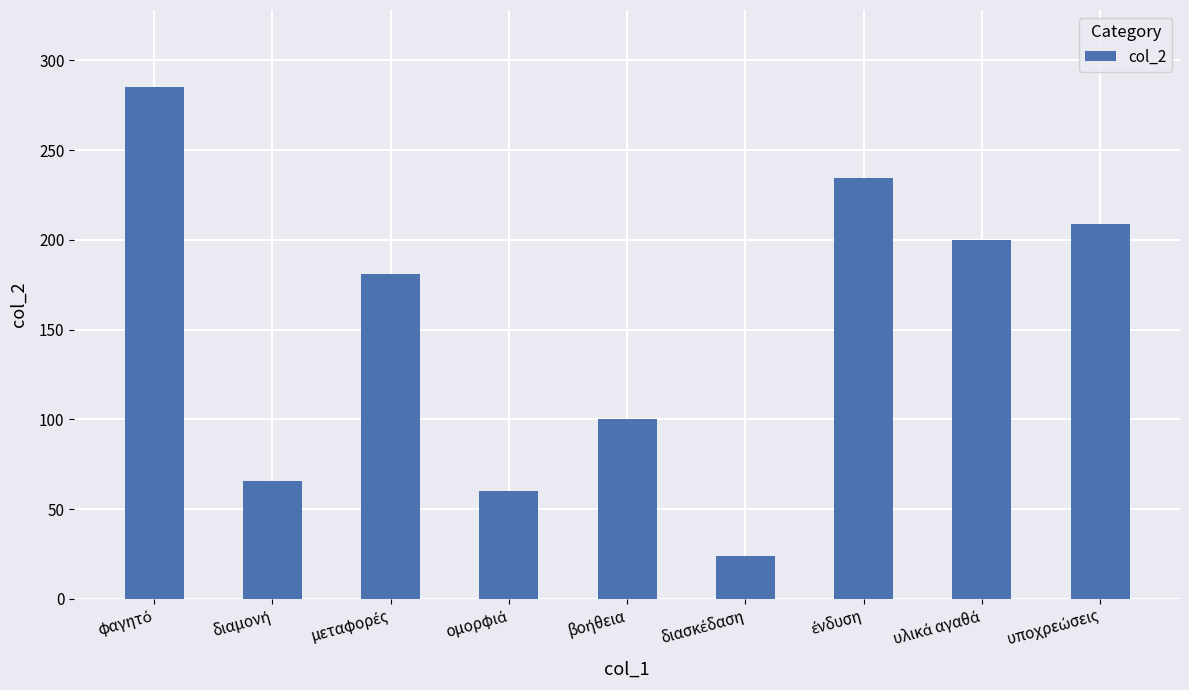

Reading left to right, transcribe all the data shown in this chart.

285.2	65.5	181.0	60.0	100.0	24.0	234.6	199.8	208.6